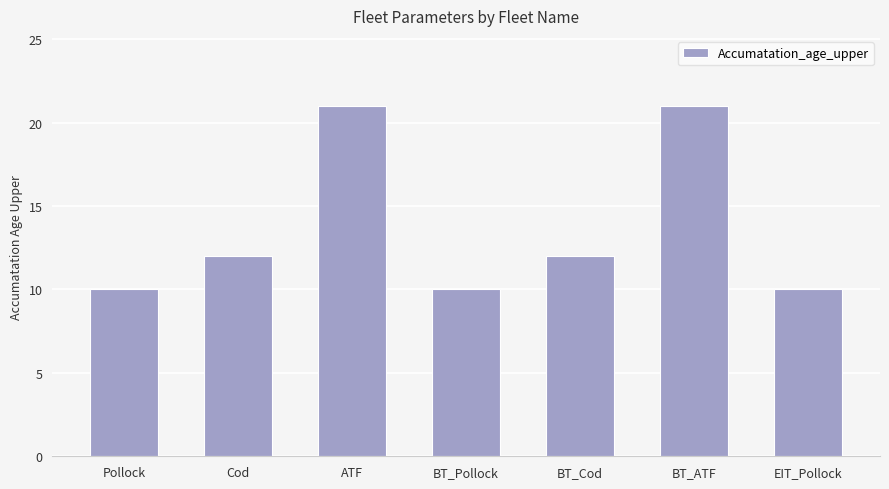

How many bars are there in total?

7